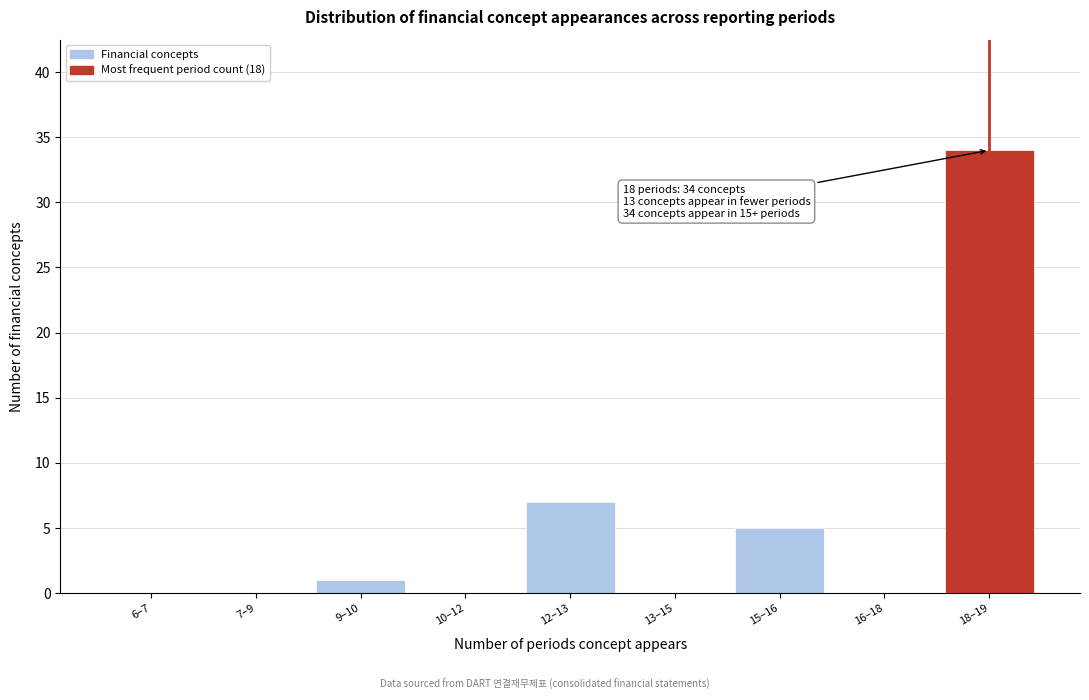

Reading right to left, extract all data points from this chart.

18–19=34	16–18=0	15–16=5	13–15=0	12–13=7	10–12=0	9–10=1	7–9=0	6–7=0